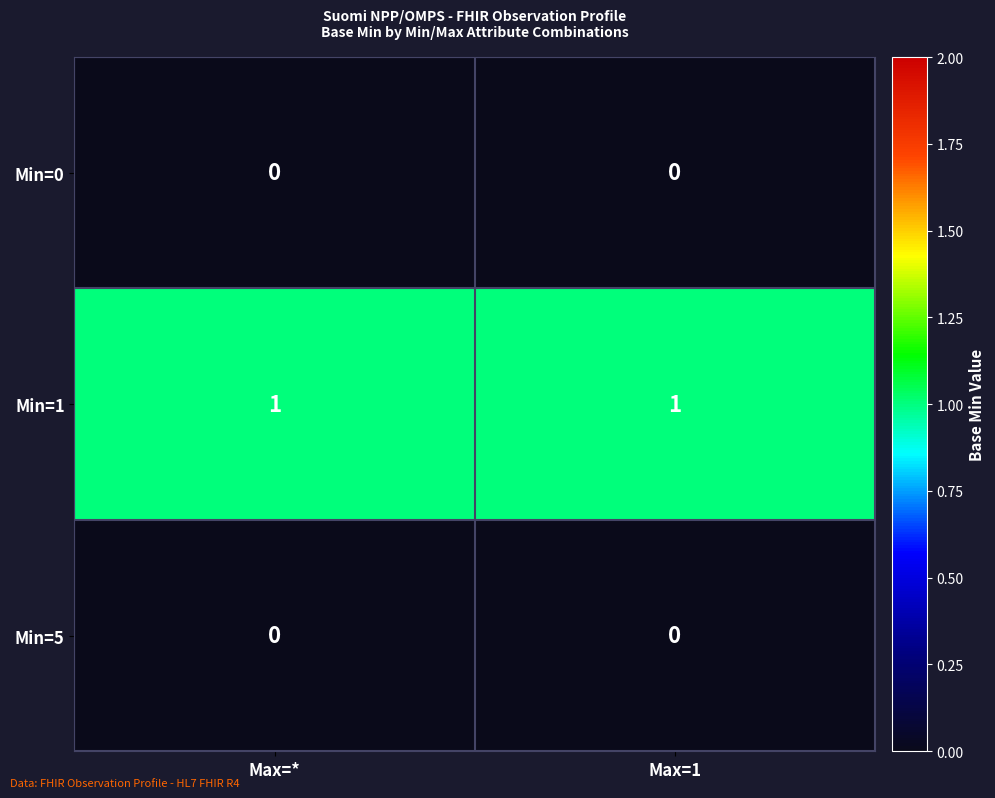

True or false: Min=1 has a value of 1 at Max=*.

True